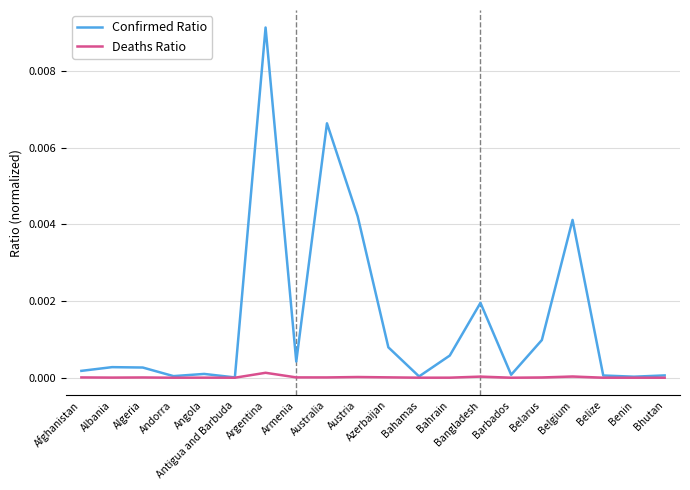

True or false: Confirmed Ratio and Deaths Ratio cross at least once.

False